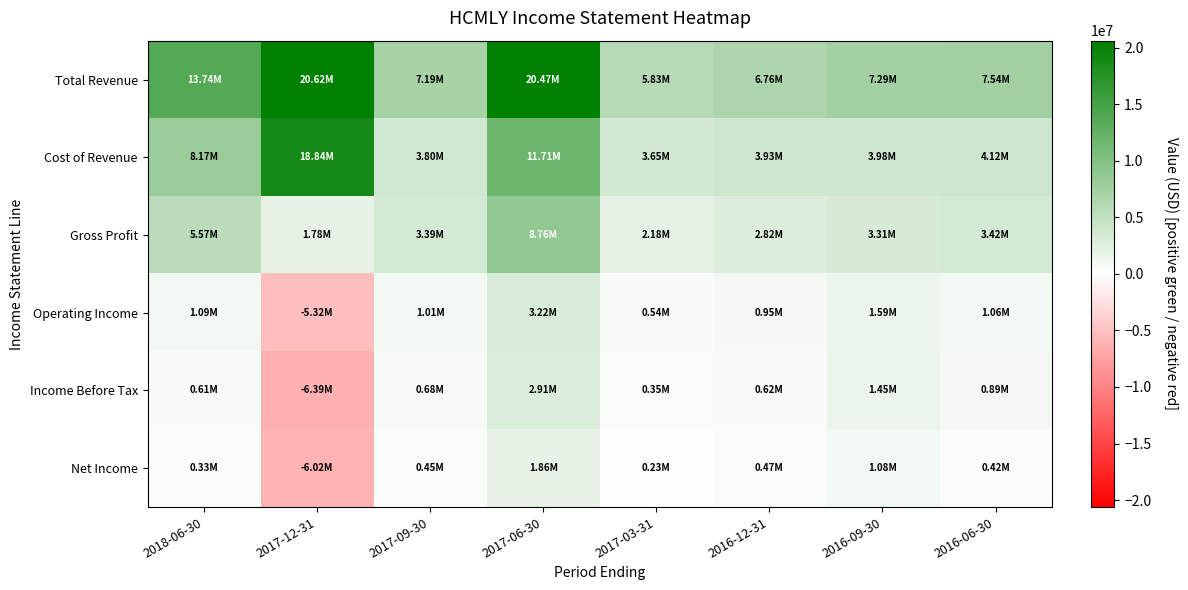

What is the difference between the highest and lowest values at 2016-12-31?

6288700